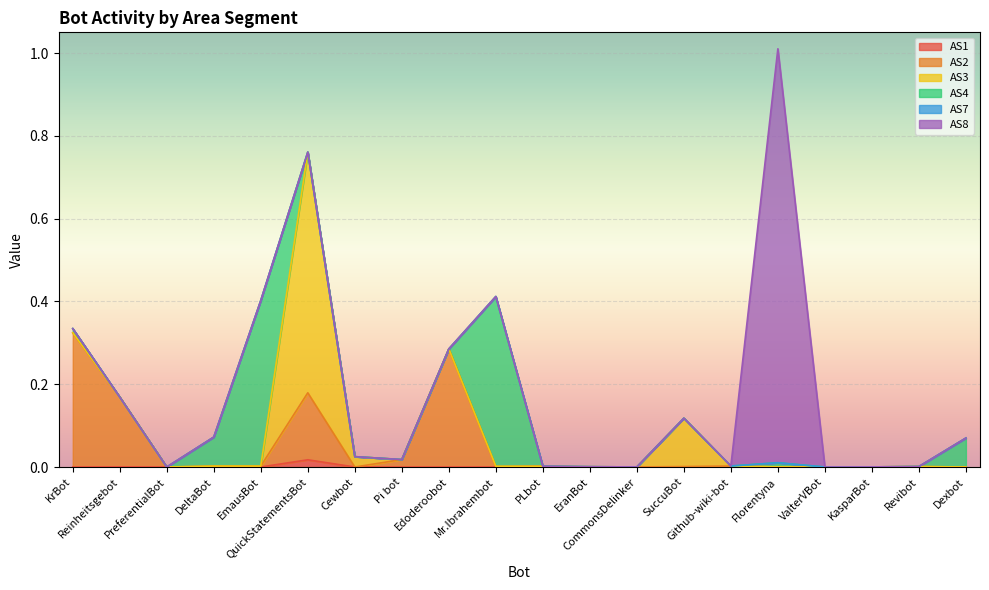

True or false: AS7 and AS4 cross at least once.

False